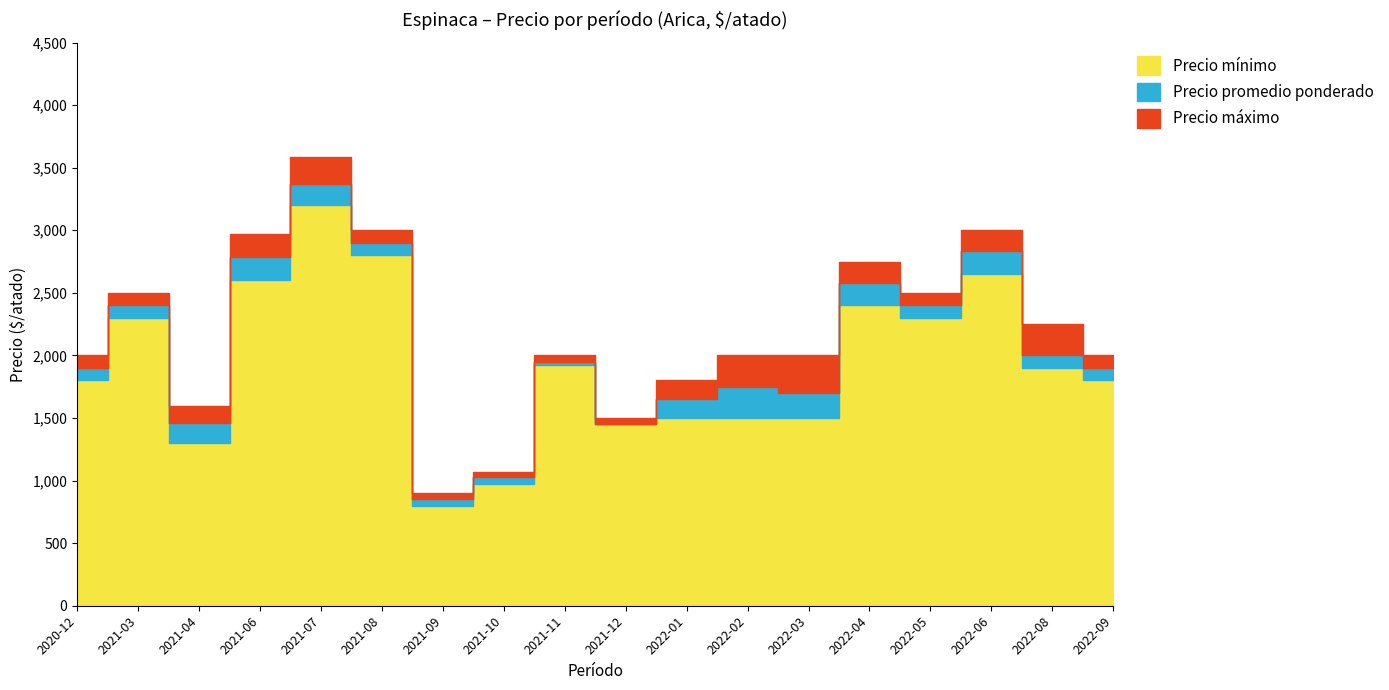

What is the maximum value shown in the chart?

3583